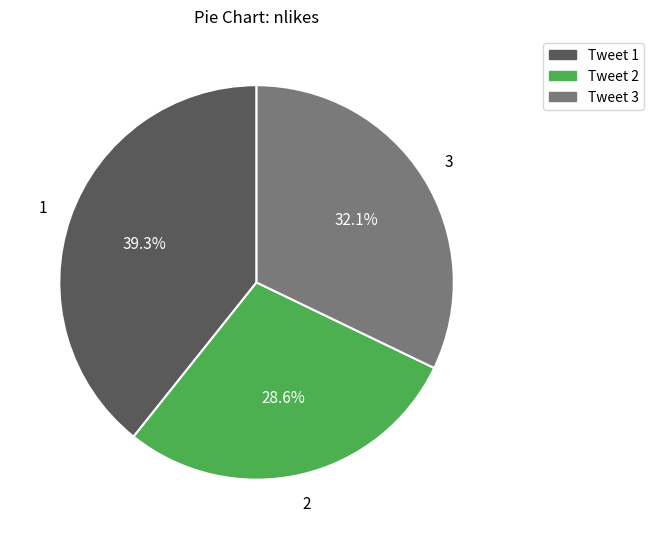

To the nearest percent, what portion does Tweet 3 represent?

32%